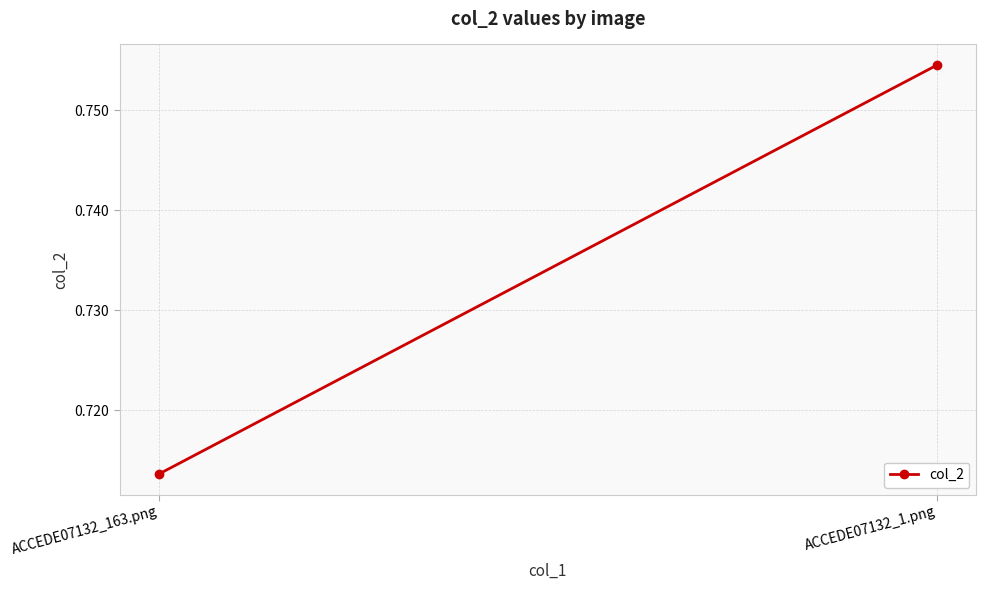

Between ACCEDE07132_1.png and ACCEDE07132_163.png, which is larger?

ACCEDE07132_1.png